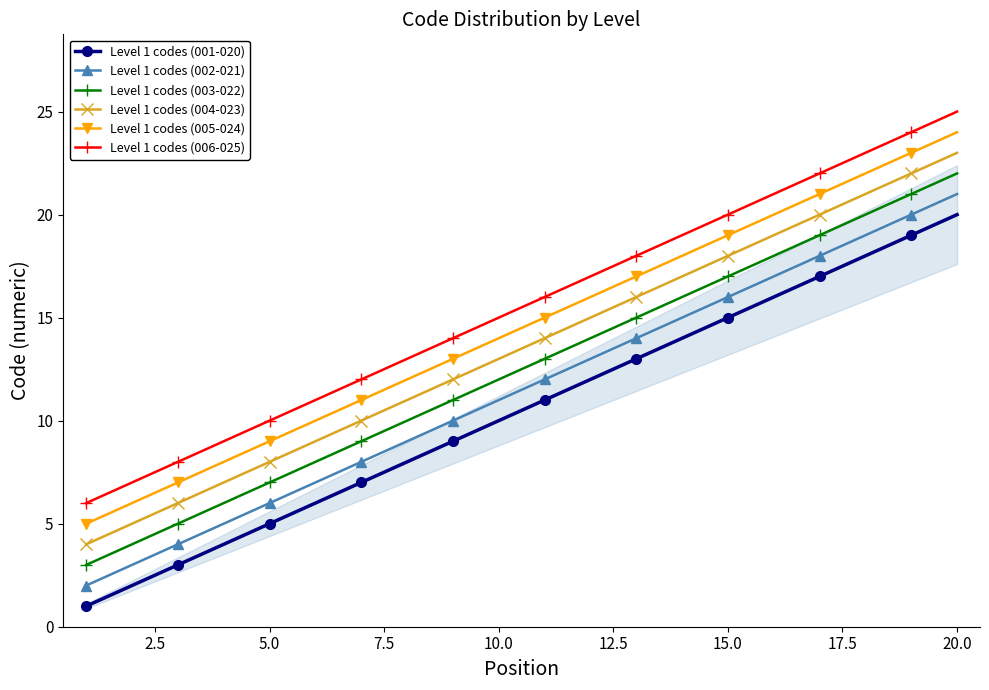

True or false: Level 1 codes (003-022) has more than 1 points higher than both neighbors.

False